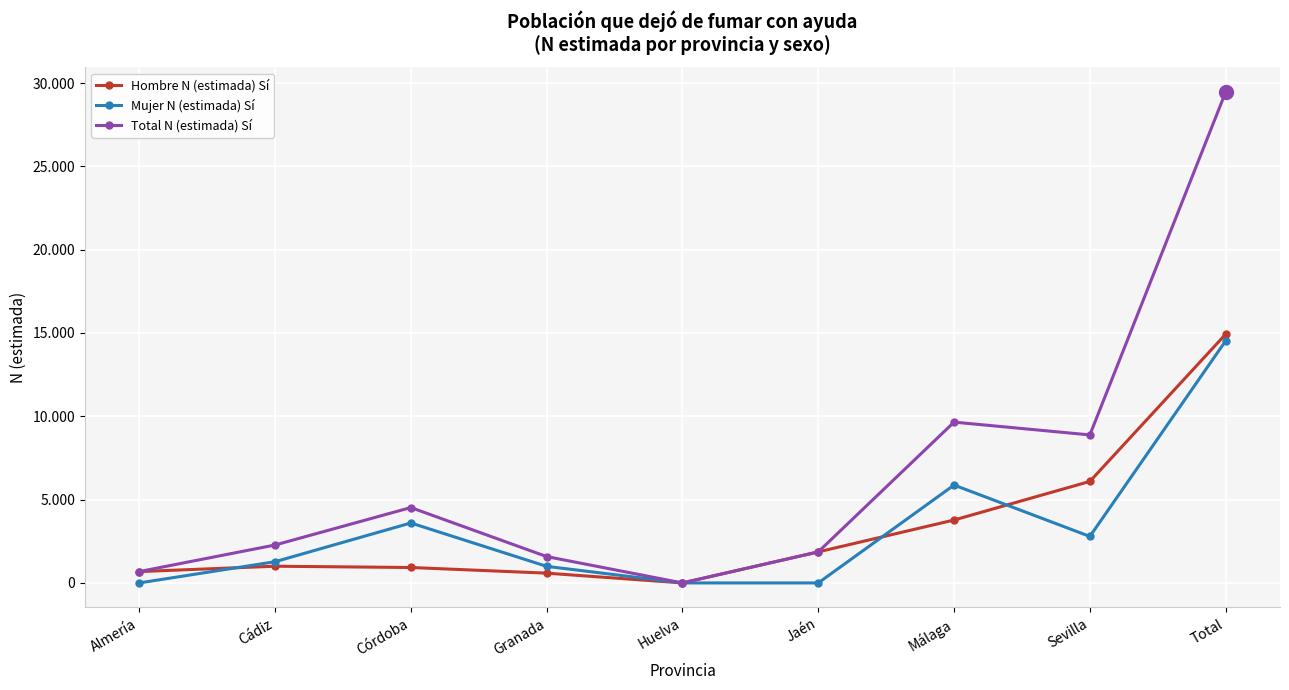

Does the chart display data point markers on the line(s)?

Yes